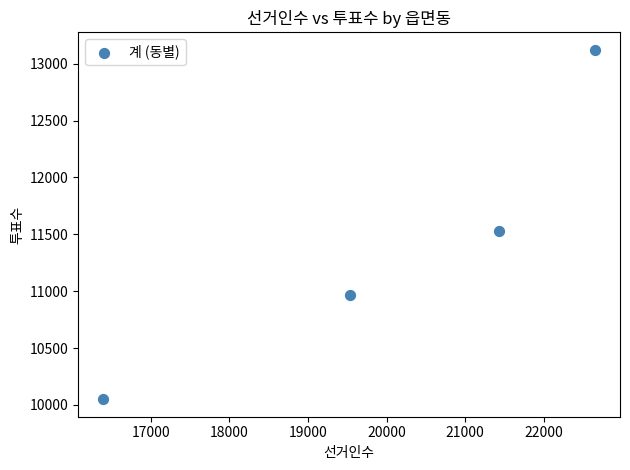

What is the range of X values (max minus min)?

6270